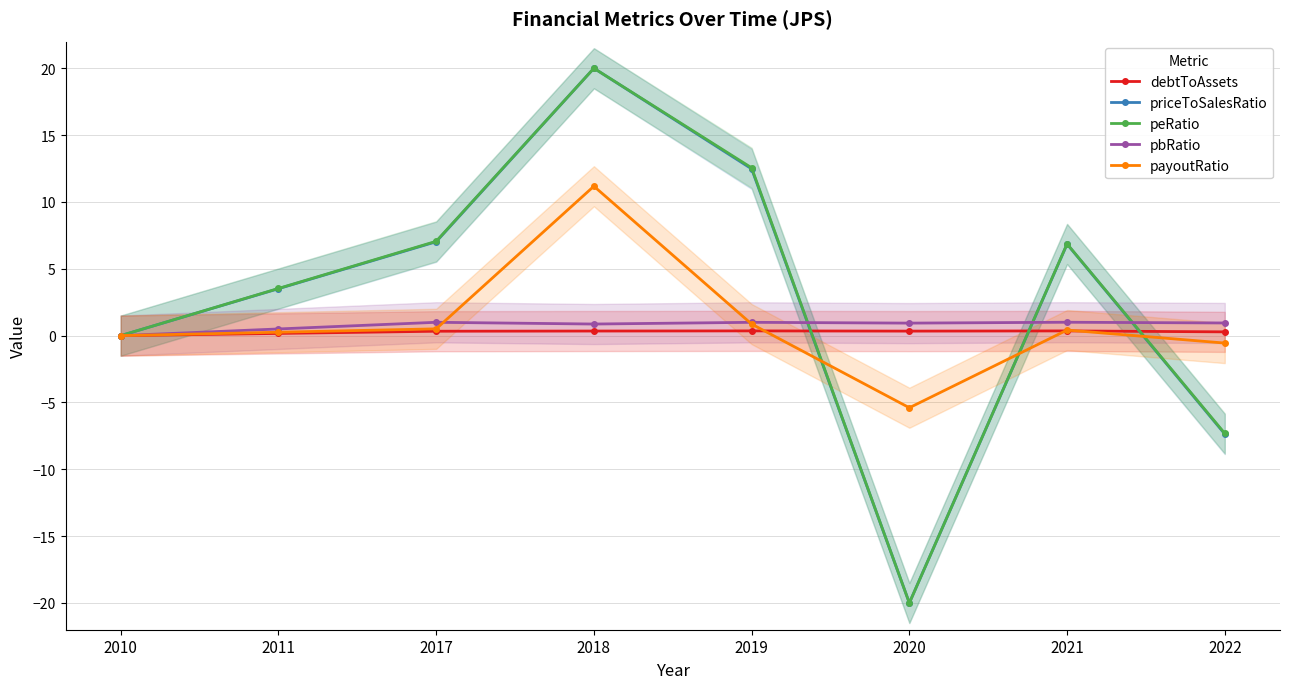

The value of debtToAssets at 2020 is 0.1. True or false?

False